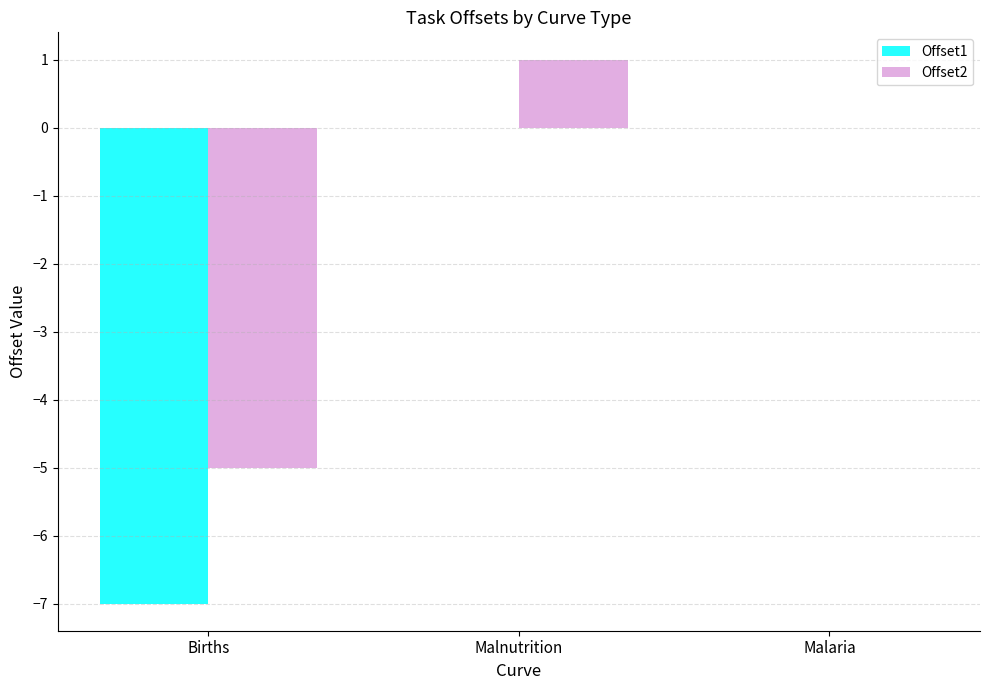

Reading left to right, list all the values displayed in this chart.

Offset1: -7	0	0
Offset2: -5	1	0